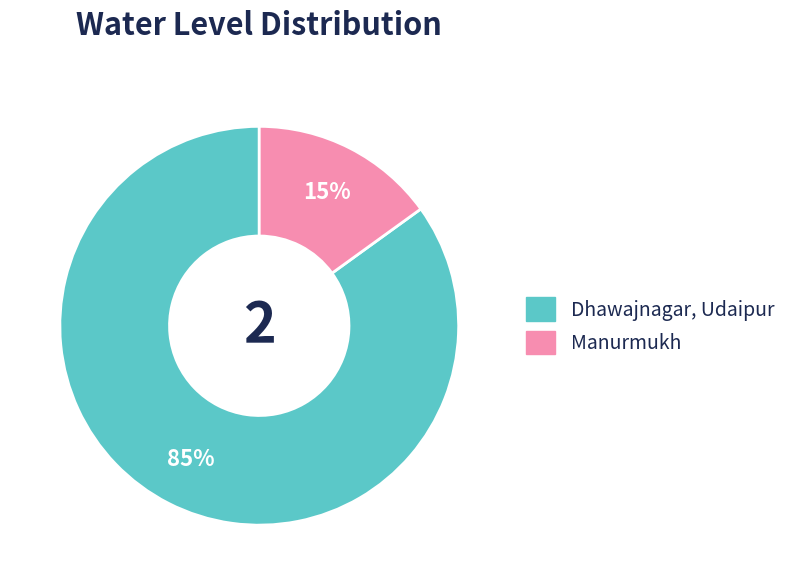

How many segments does this pie chart have?

2